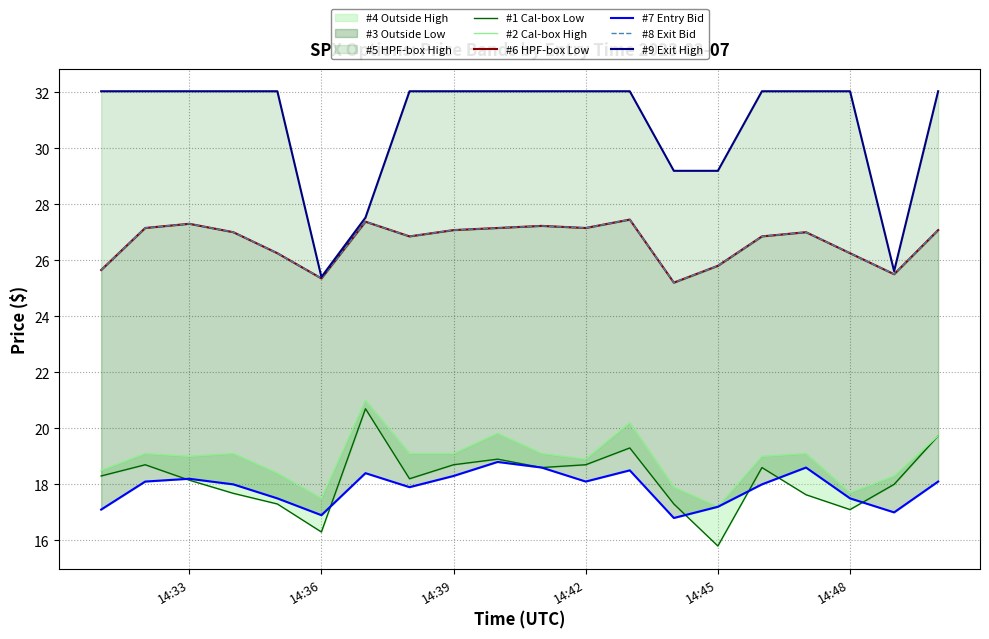

How many values in the #7 Entry Bid series are below 18?

8